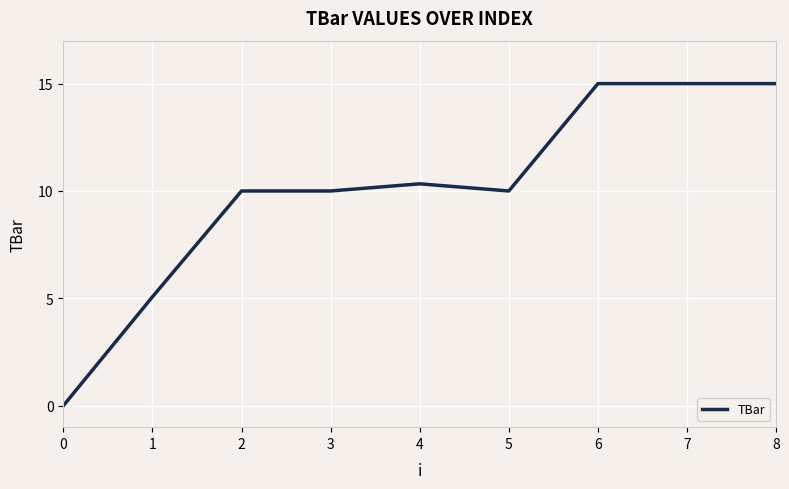

What is the sum of the values at 5 and 4?

20.3